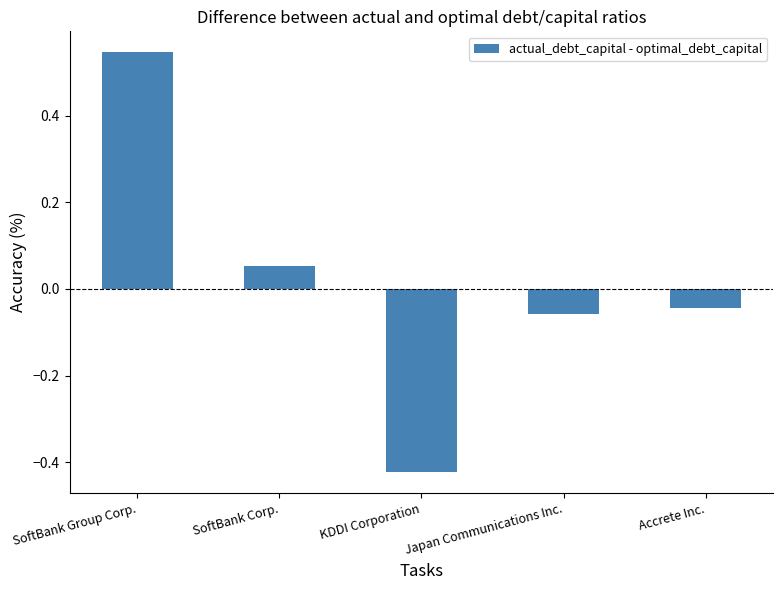

True or false: the data shows 0.0 at SoftBank Corp..

False